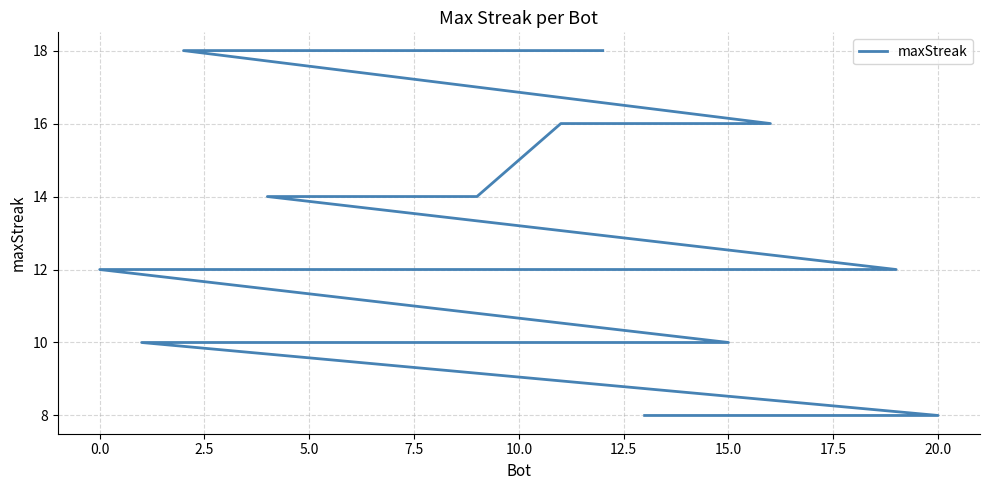

Which has a higher value, 22.5 or 15.0?

22.5